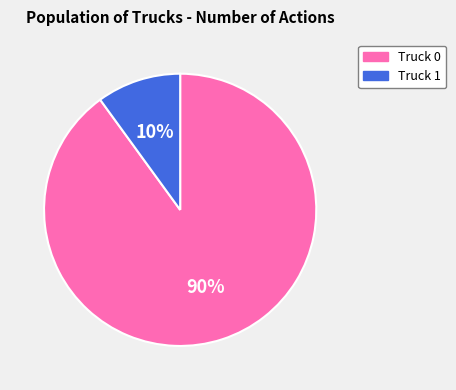

Is there a majority slice in this chart?

Yes